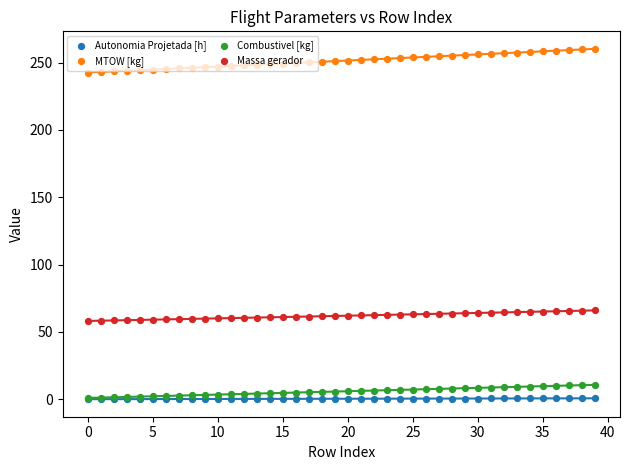

At which category is the sum across all series the highest?

39